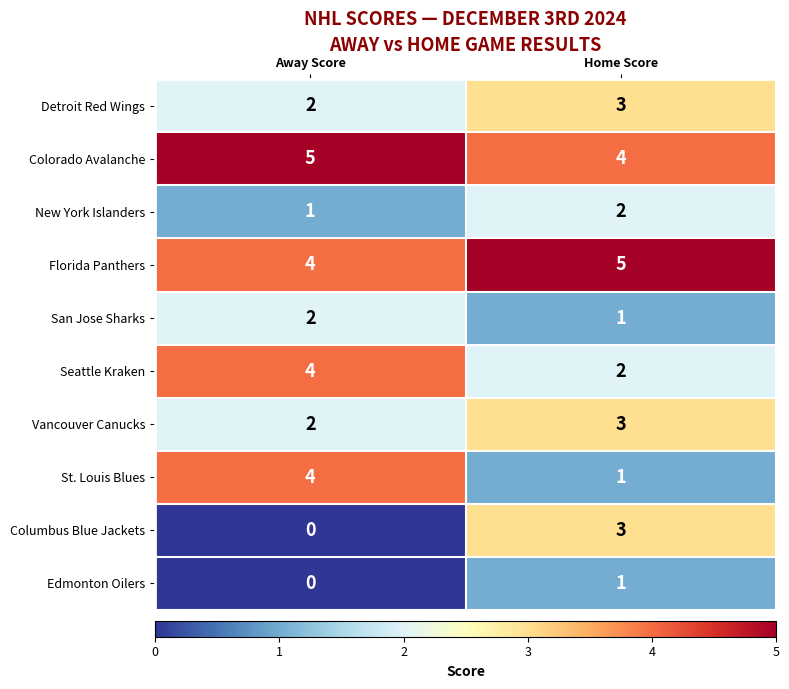

What is the sum of all Detroit Red Wings values?

5